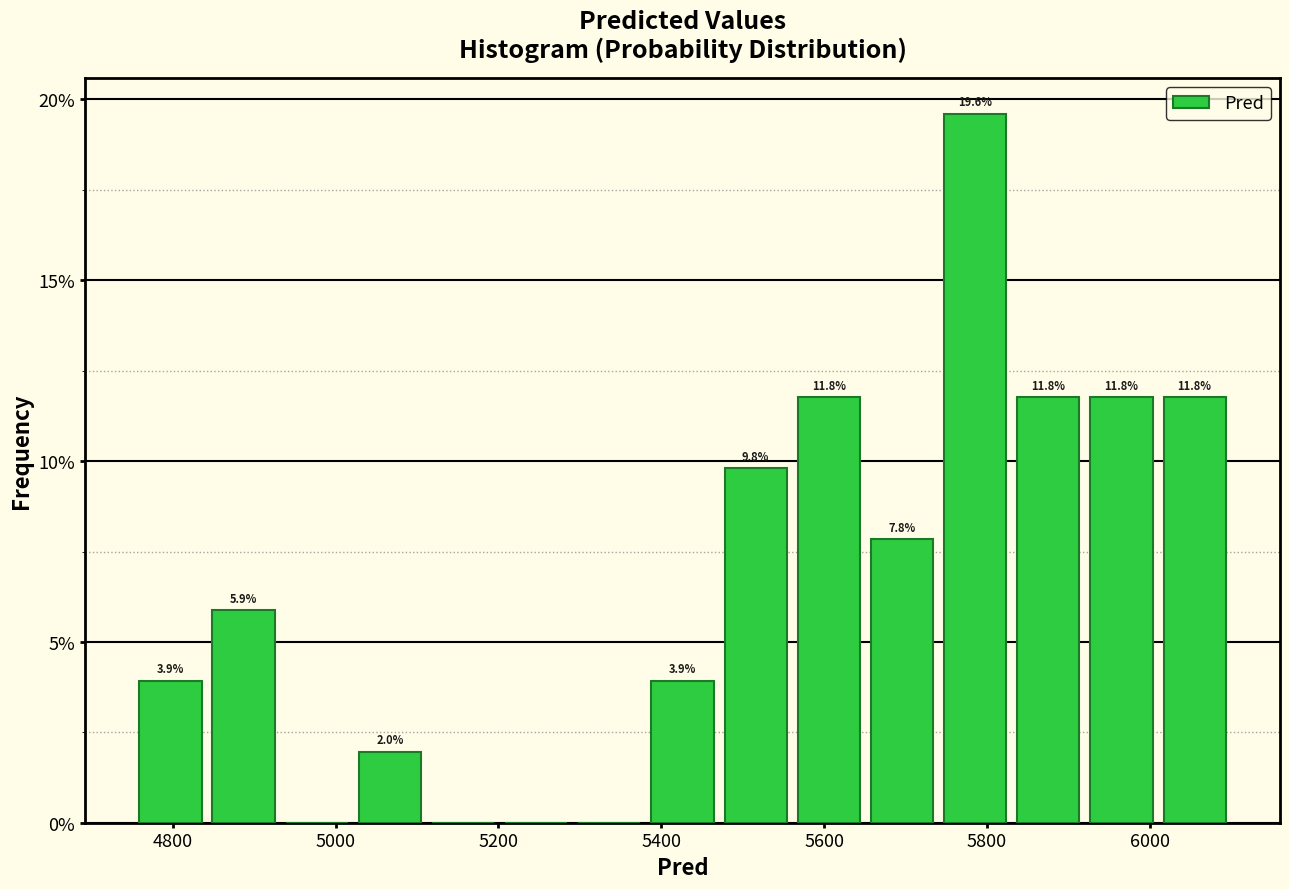

Which range on the x-axis has the tallest bar?

5740 to 5840